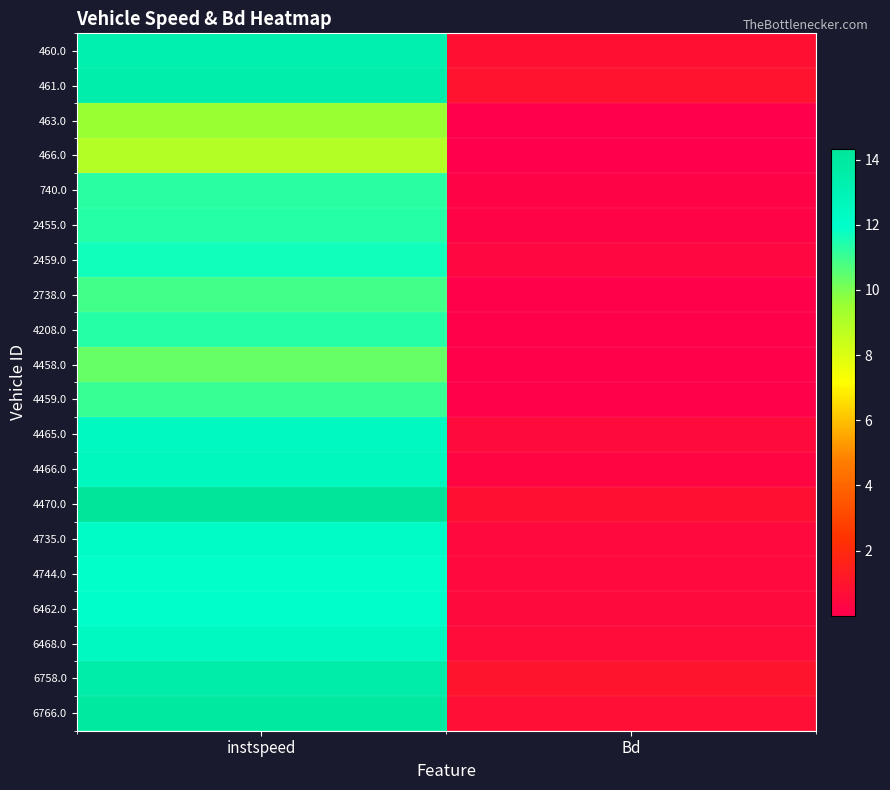

Reading right to left, transcribe all the data shown in this chart.

460.0: Bd=0.8	instspeed=13.3
461.0: Bd=0.9	instspeed=13.5
463.0: Bd=0.0	instspeed=9.5
466.0: Bd=0.0	instspeed=9.0
740.0: Bd=0.2	instspeed=11.3
2455.0: Bd=0.2	instspeed=11.3
2459.0: Bd=0.4	instspeed=11.7
2738.0: Bd=0.1	instspeed=10.9
4208.0: Bd=0.1	instspeed=11.4
4458.0: Bd=0.1	instspeed=10.3
4459.0: Bd=0.1	instspeed=11.0
4465.0: Bd=0.5	instspeed=12.5
4466.0: Bd=0.3	instspeed=12.5
4470.0: Bd=0.8	instspeed=14.3
4735.0: Bd=0.5	instspeed=12.2
4744.0: Bd=0.5	instspeed=11.9
6462.0: Bd=0.5	instspeed=12.0
6468.0: Bd=0.6	instspeed=12.4
6758.0: Bd=1.0	instspeed=13.5
6766.0: Bd=0.7	instspeed=13.9